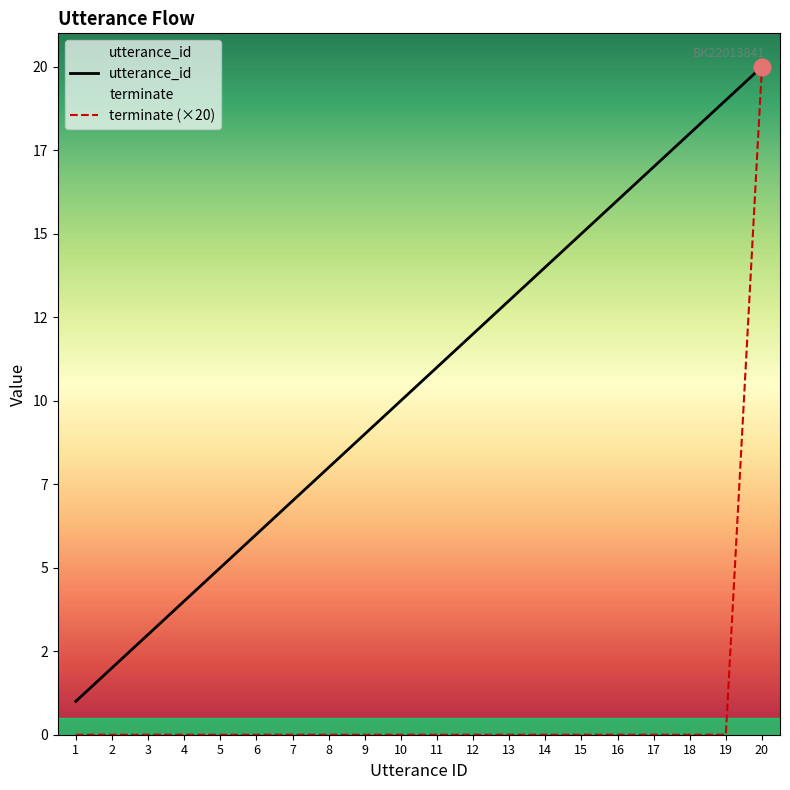

How many series are shown in this chart?

2